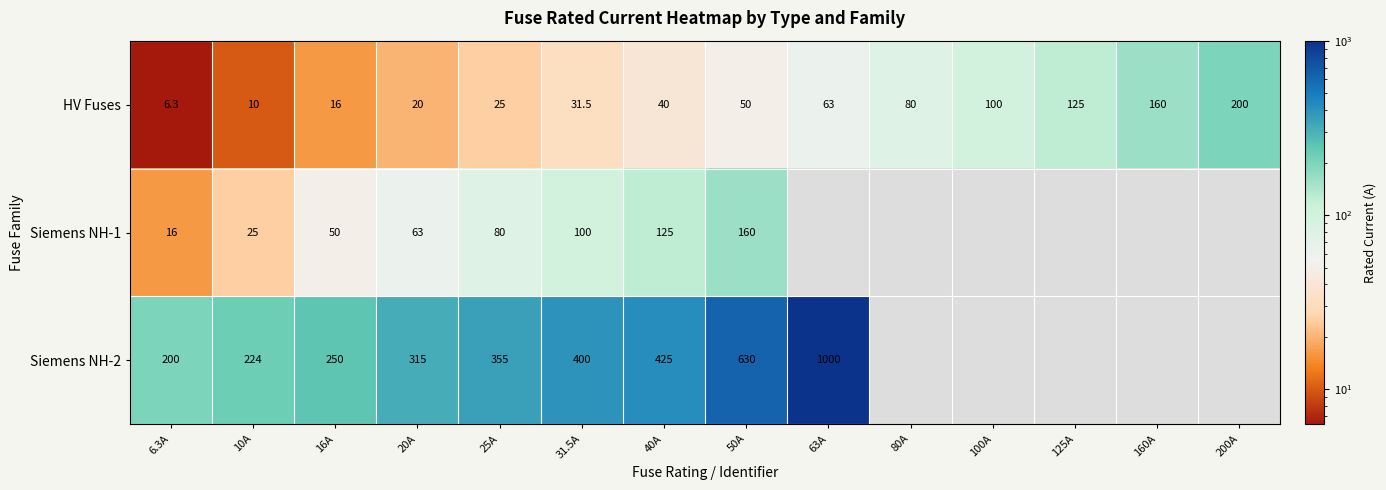

True or false: HV Fuses has a value of 100.0 at 100A.

True